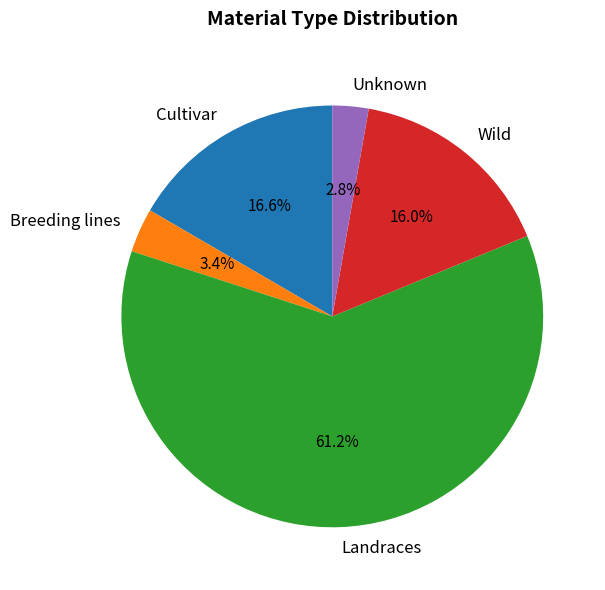

Approximately how many times larger is the value at Breeding lines compared to Unknown?

1.2